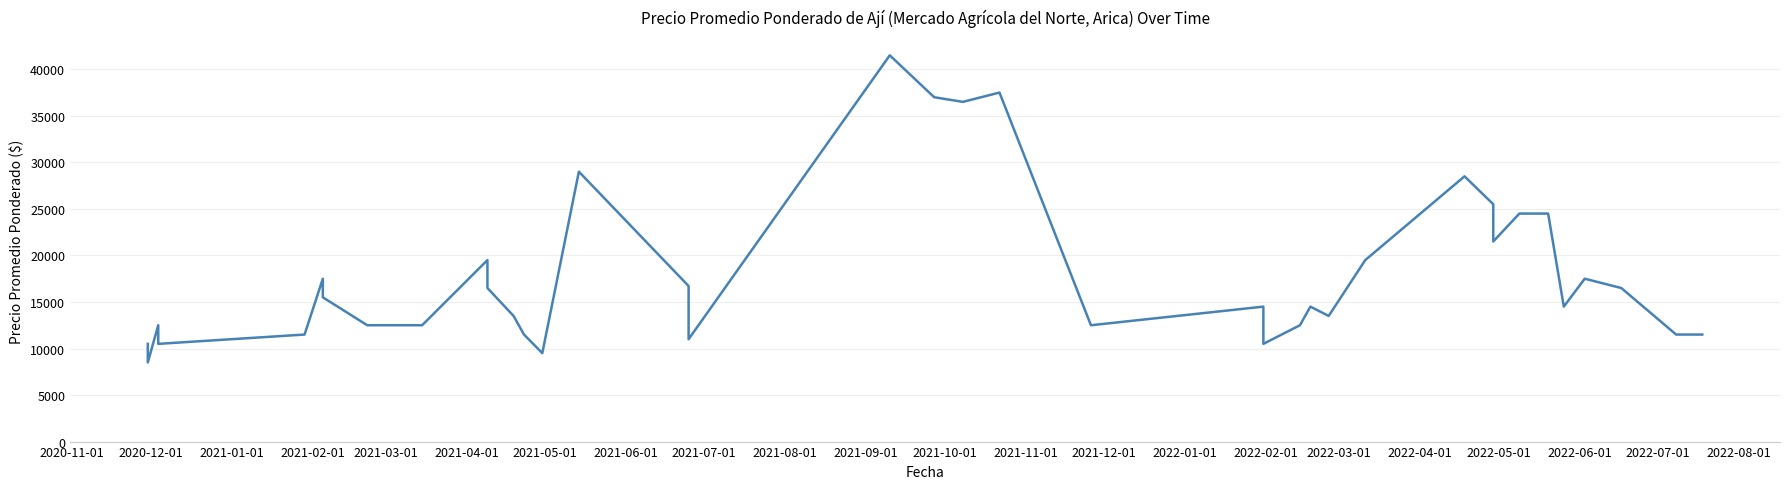

How many values are below 14500?

18